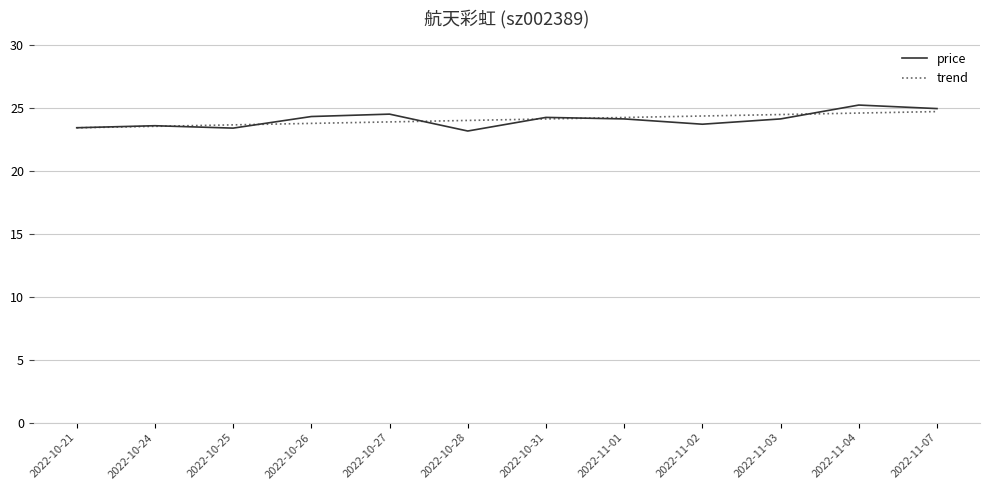

Rank the series at 2022-10-27 from lowest to highest value.

trend, price